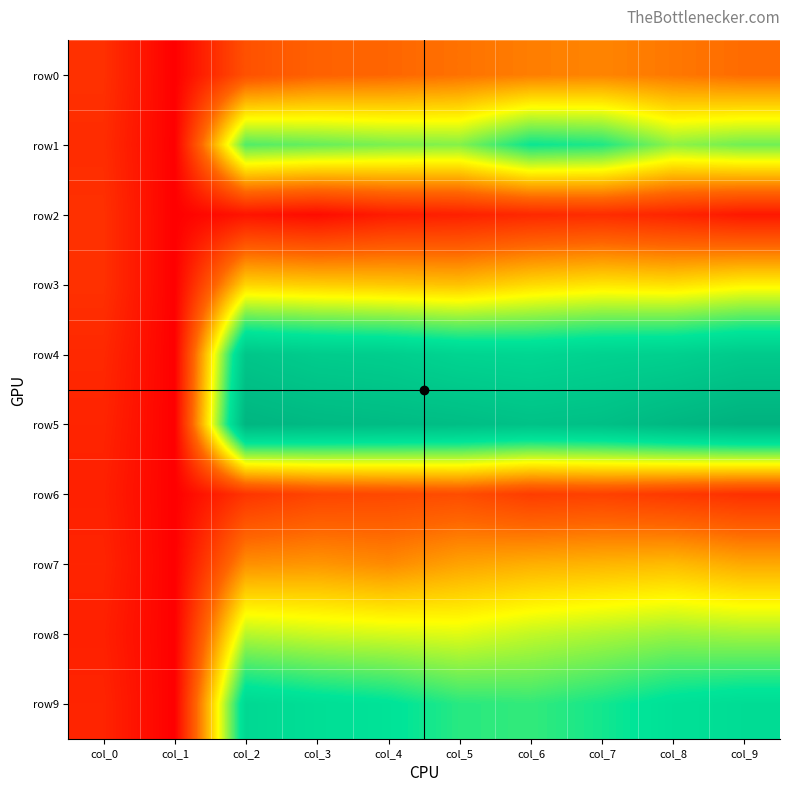

Rank the series at col_7 from lowest to highest value.

row2, row6, row0, row7, row3, row8, row1, row9, row4, row5